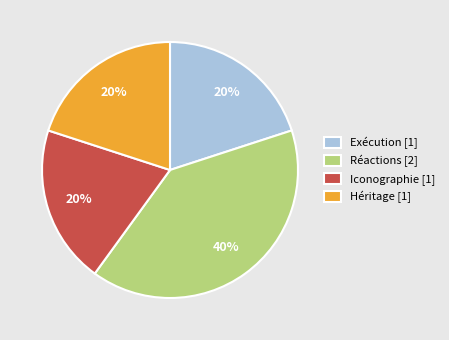

What percentage is the Réactions slice, to the nearest percent?

40%